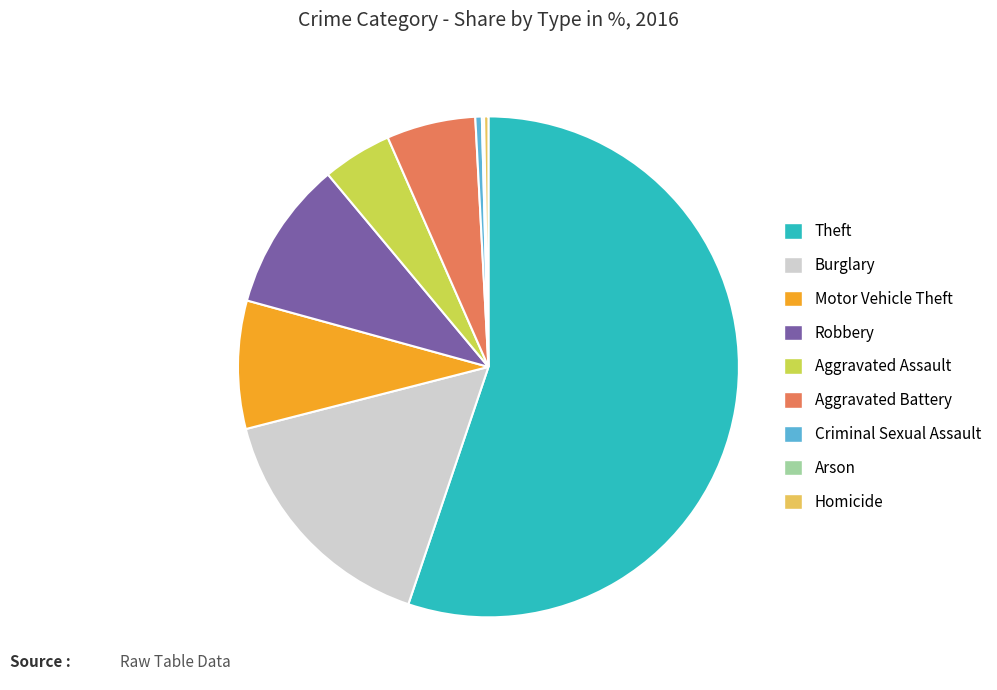

What is the ratio of the value at Robbery to the value at Burglary?

0.6